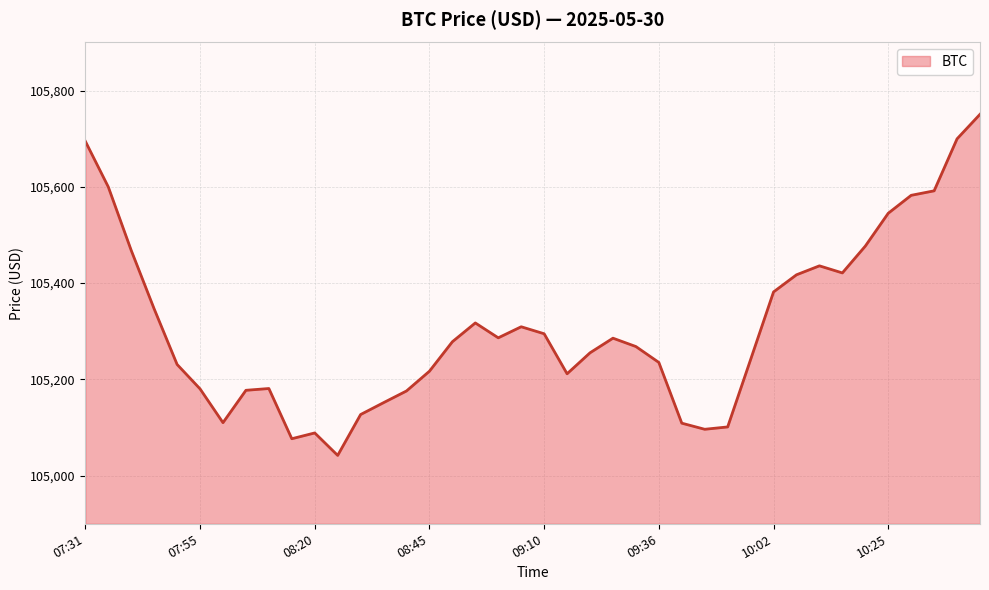

What is the maximum value shown in the chart?

105750.8